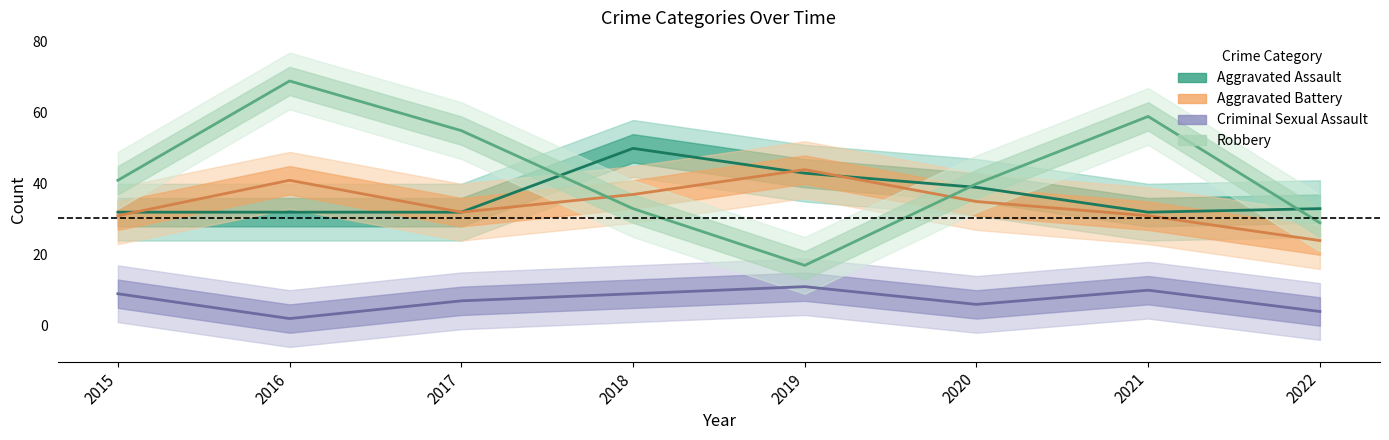

Rank the categories by Criminal Sexual Assault value from lowest to highest.

2016, 2022, 2020, 2017, 2015, 2018, 2021, 2019